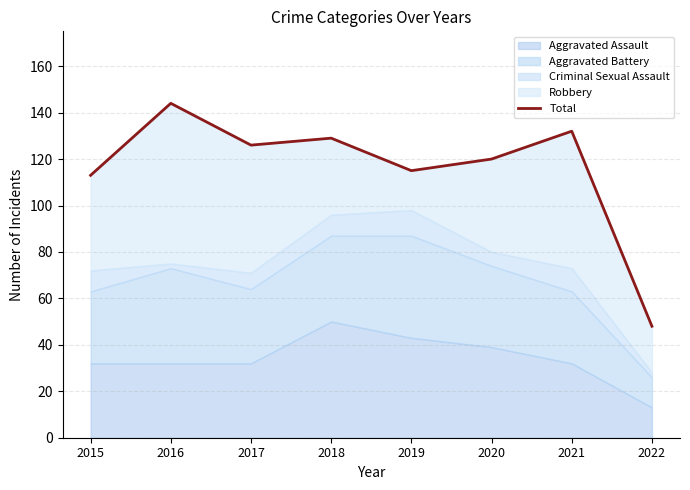

What is the smallest value displayed?

48